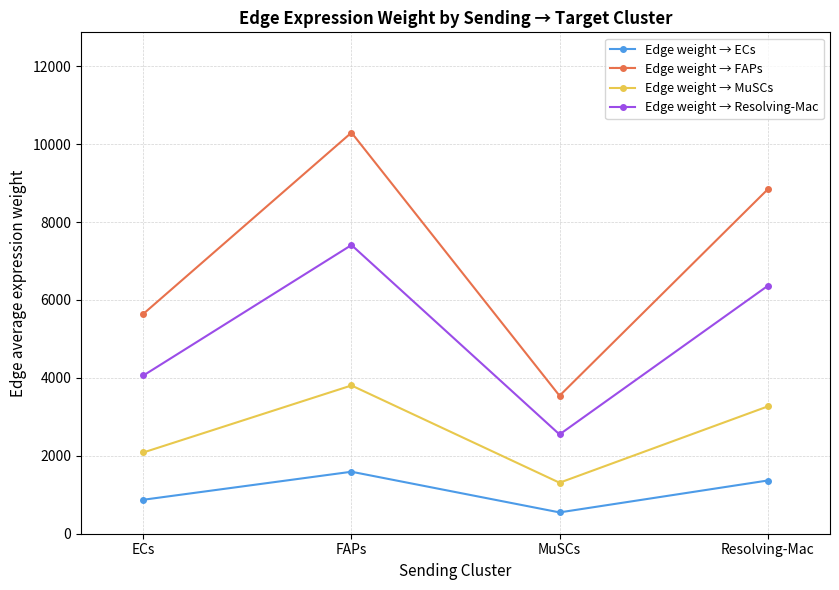

True or false: Edge weight → ECs has a value of 1590.9 at FAPs.

True